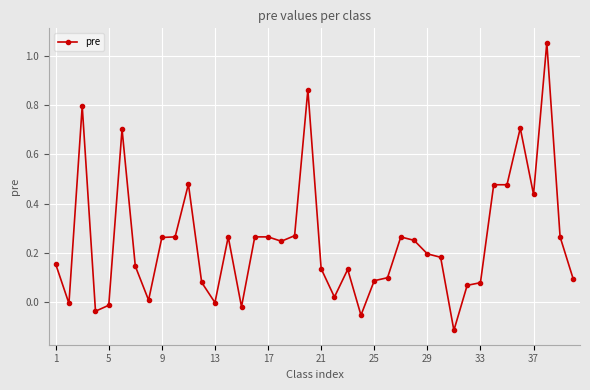

What is the sum of all values?

9.9